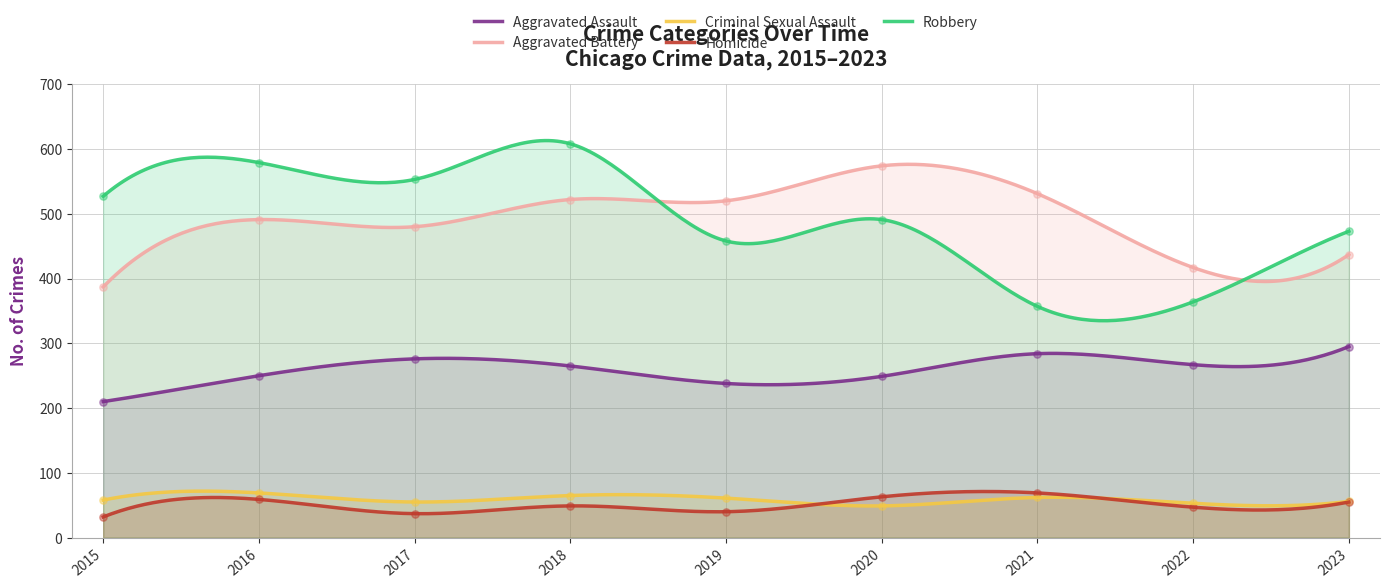

At which category is the sum across all series the highest?

2018